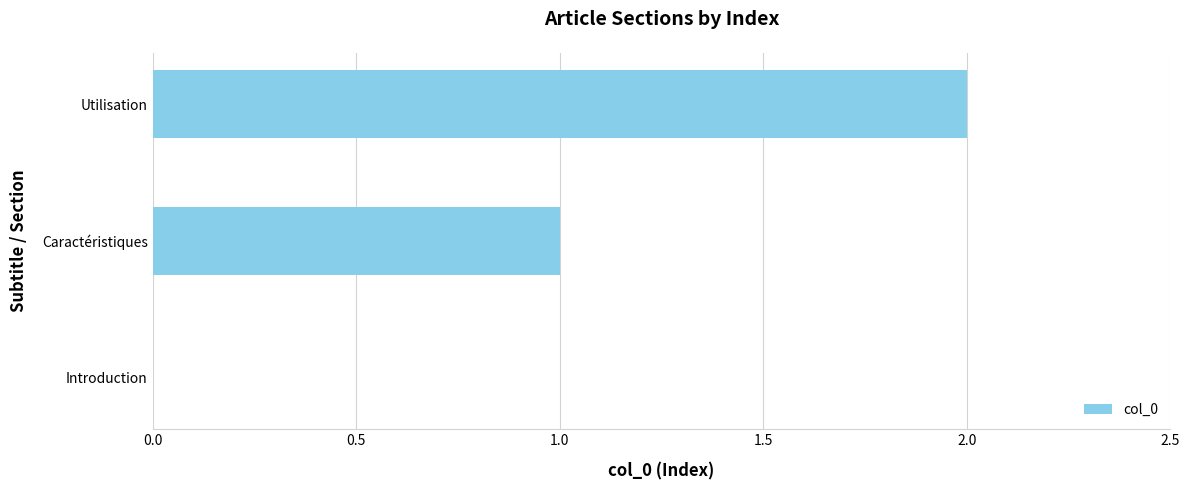

At which category does the chart reach its peak across all series?

Utilisation